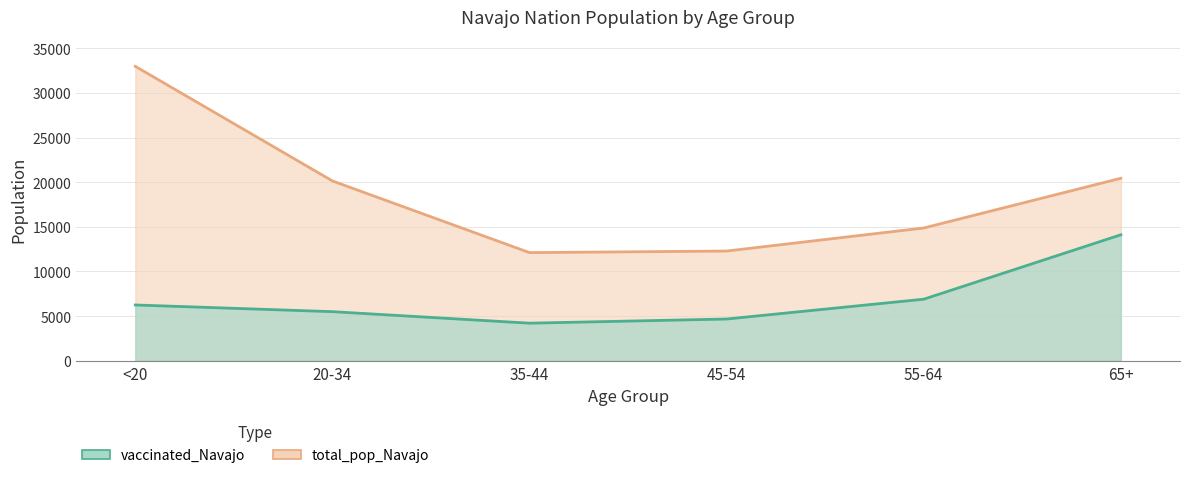

List the series in order of their overall mean, highest first.

total_pop_Navajo, vaccinated_Navajo